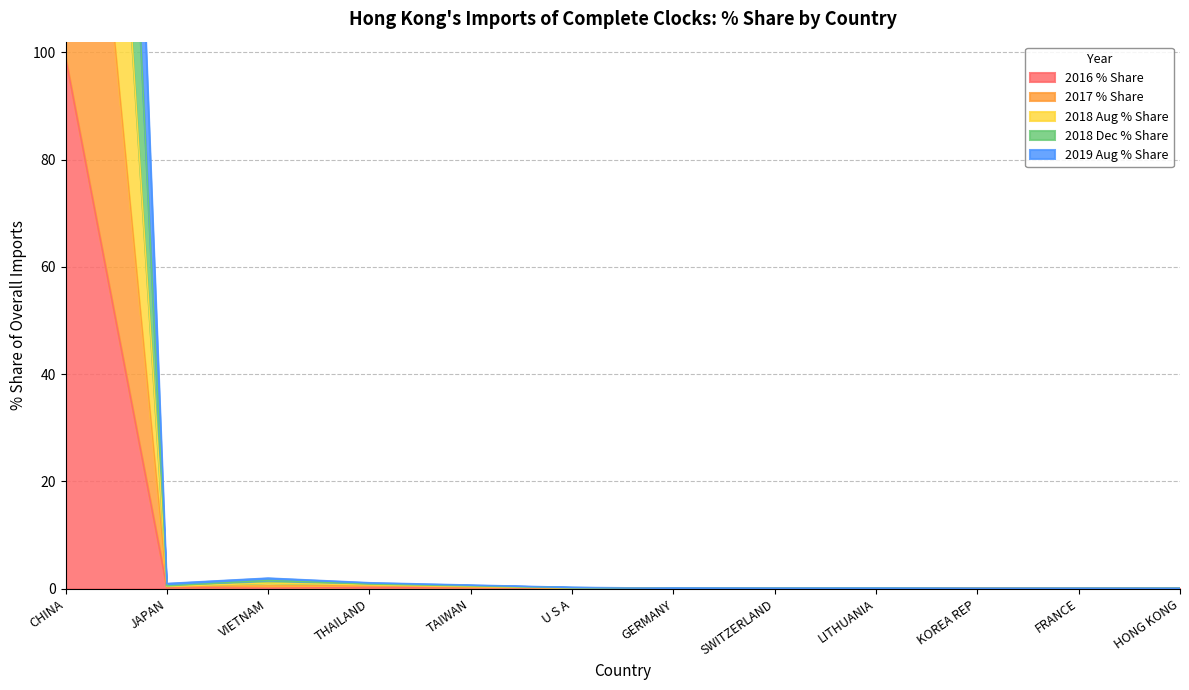

Rank the series by their average value, from lowest to highest.

2016 % Share, 2019 Aug % Share, 2018 Dec % Share, 2017 % Share, 2018 Aug % Share